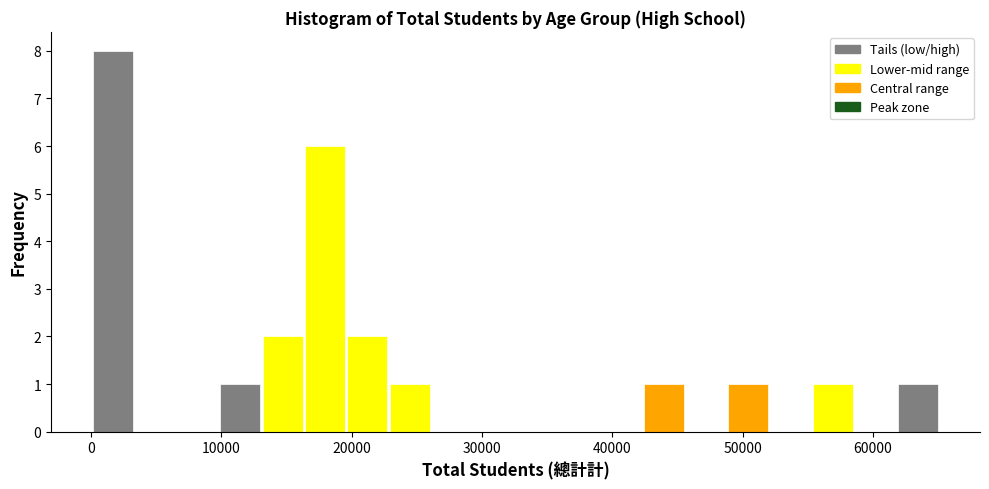

Around what value on the x-axis is the tallest bar? Give the approximate position of its centre, as read against the axis.

2000